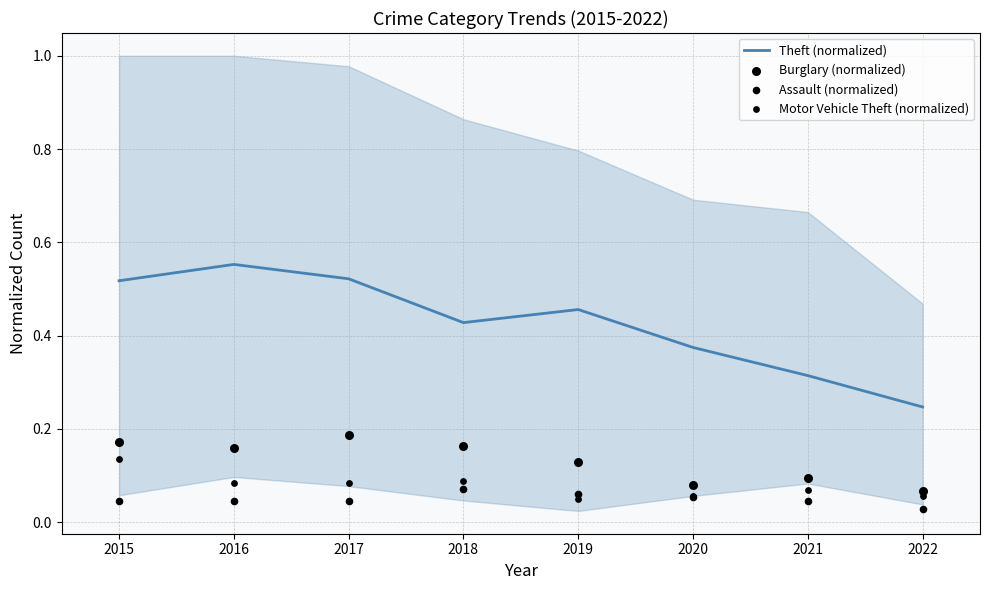

Which series has the largest total across all categories?

Theft (normalized)